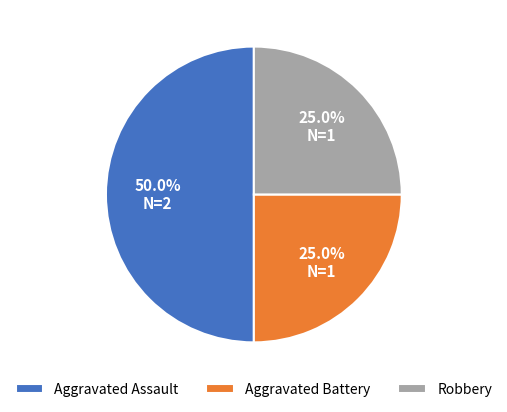

To the nearest percent, what percentage of the pie is Aggravated Assault?

50%